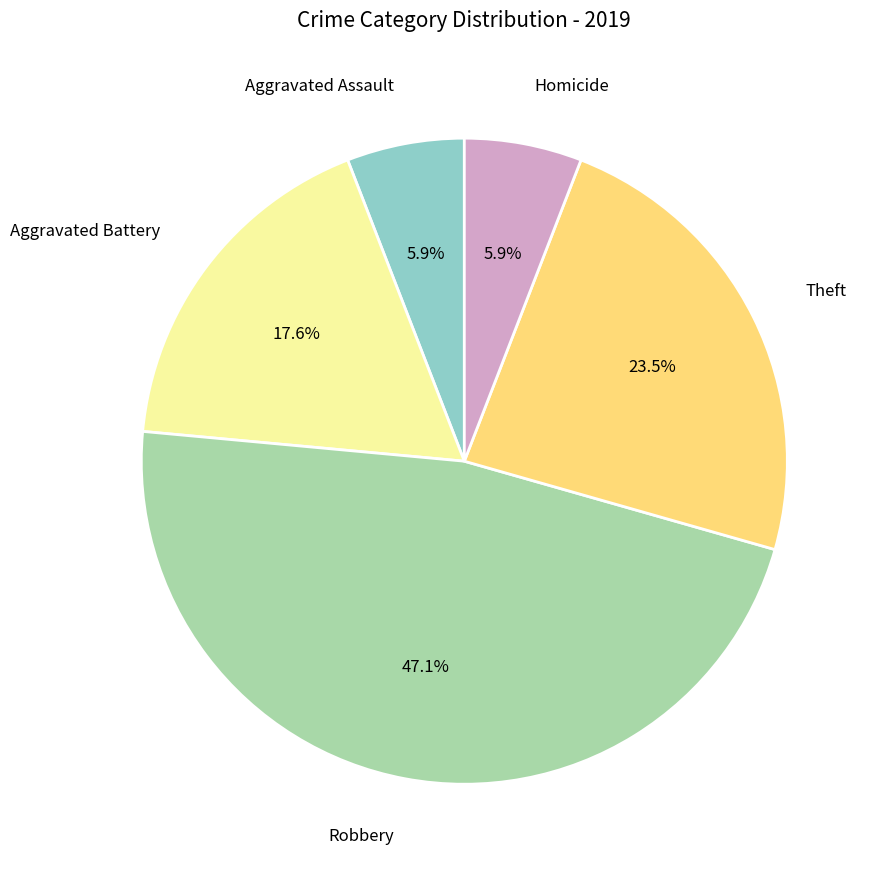

Approximately how many times larger is the value at Aggravated Assault compared to Aggravated Battery?

0.3